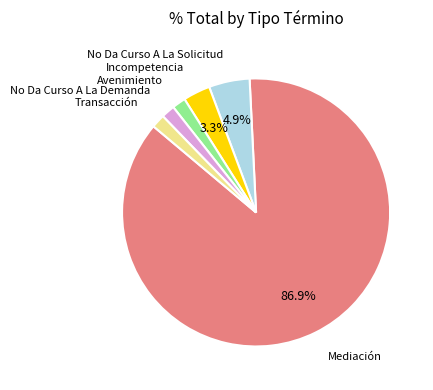

What is the largest slice in the pie chart?

Mediación